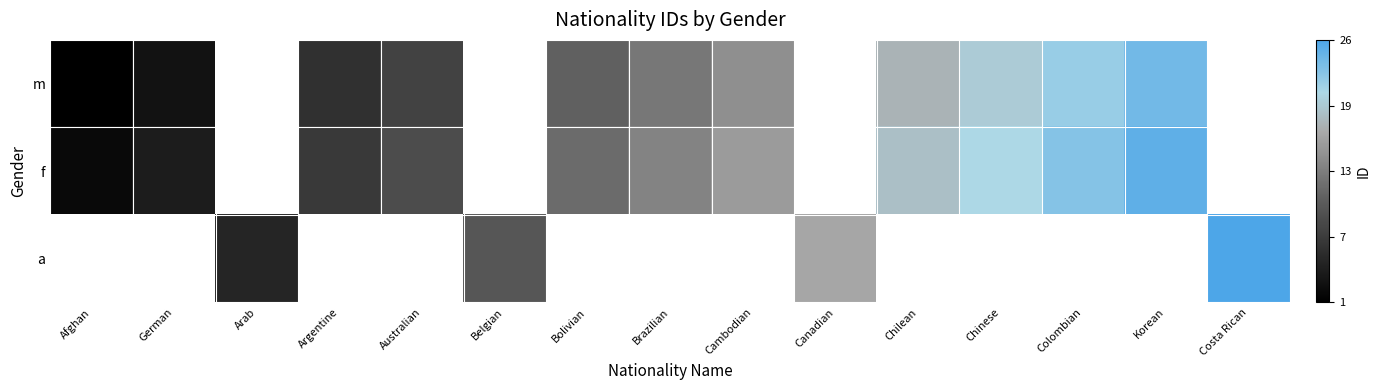

At which category does the chart reach its peak across all series?

Costa Rican